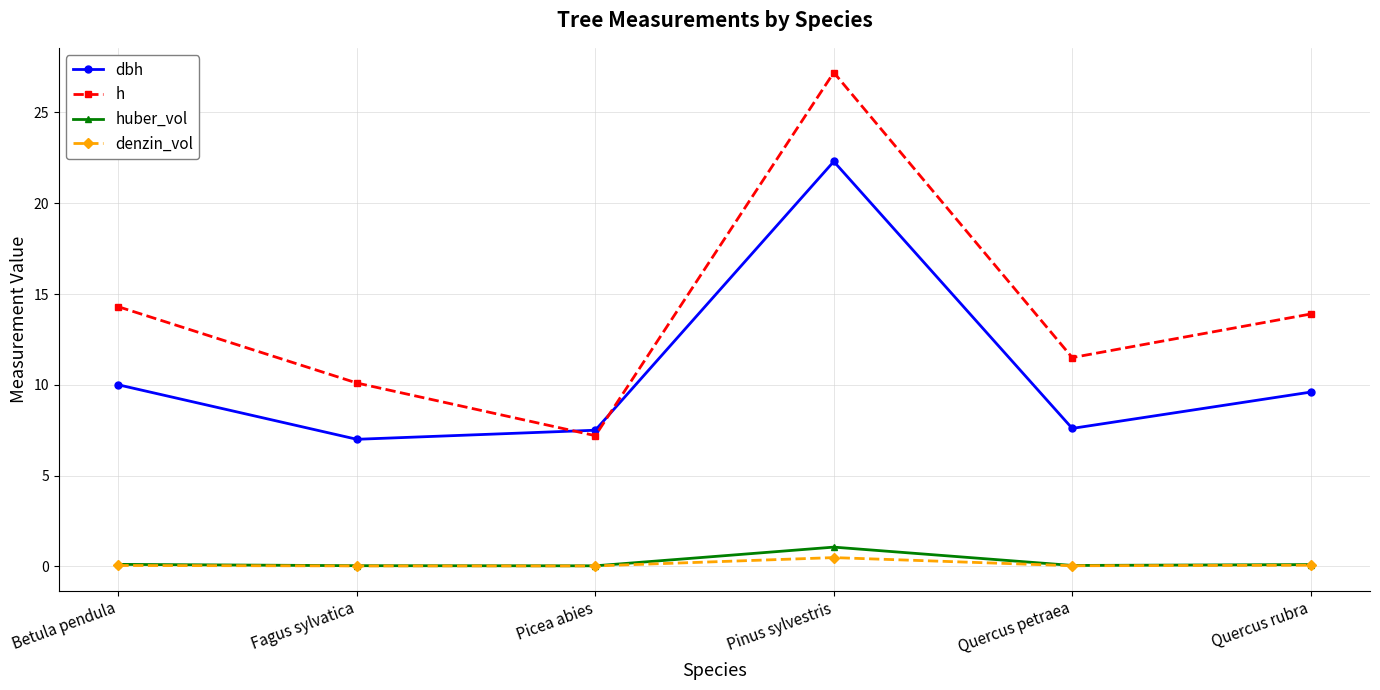

True or false: h and huber_vol cross at least once.

False